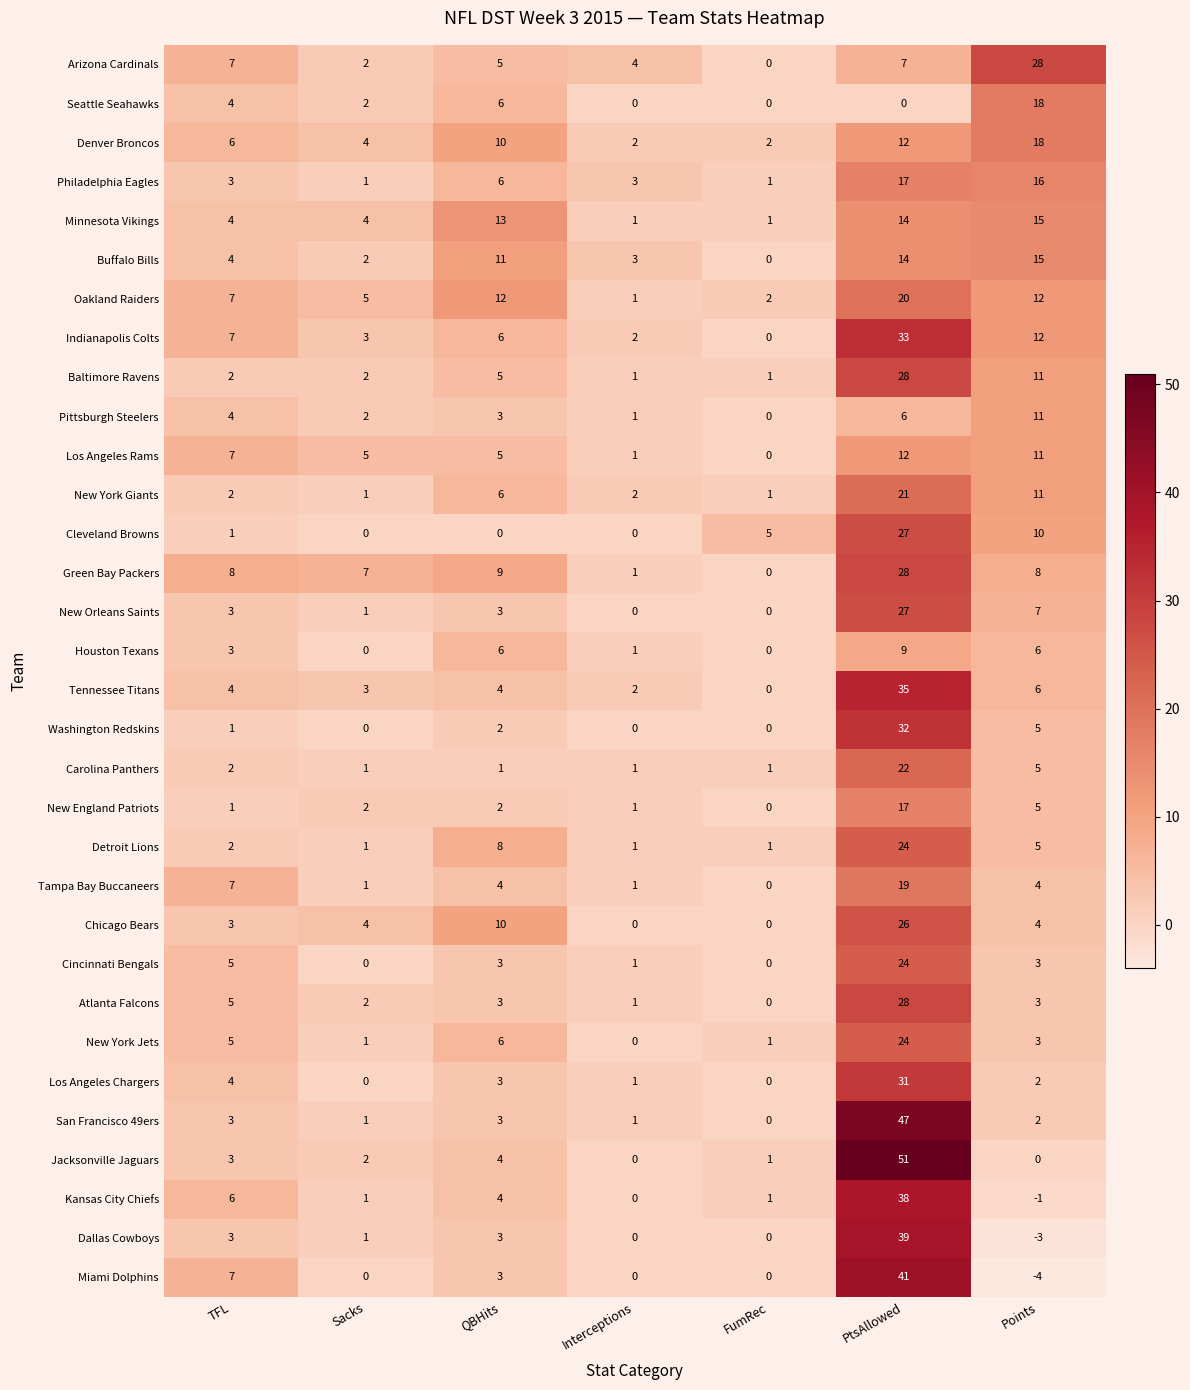

What is the maximum value shown in the chart?

51